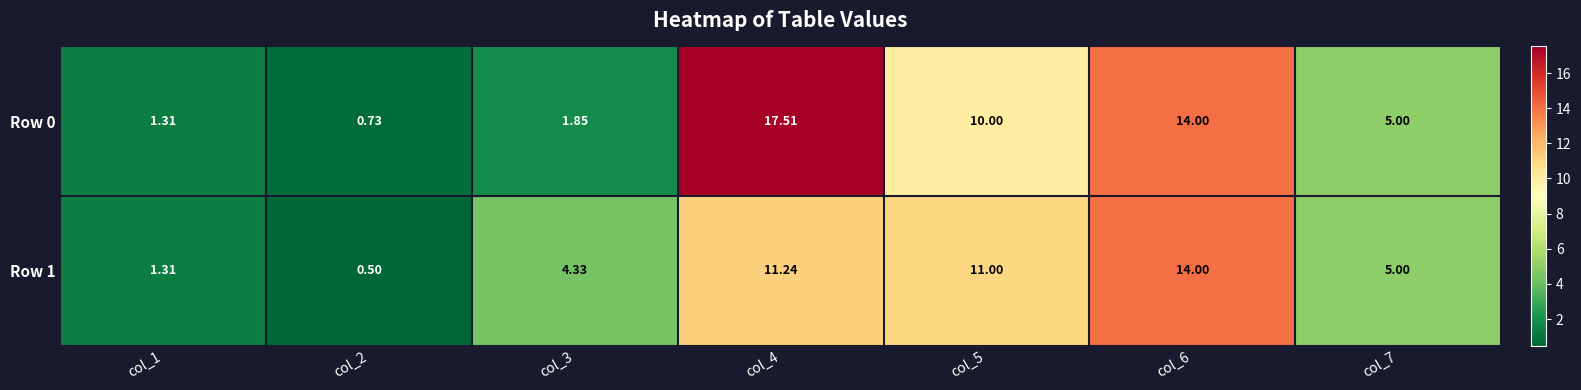

Rank the series by their maximum value, from lowest to highest.

Row 1, Row 0